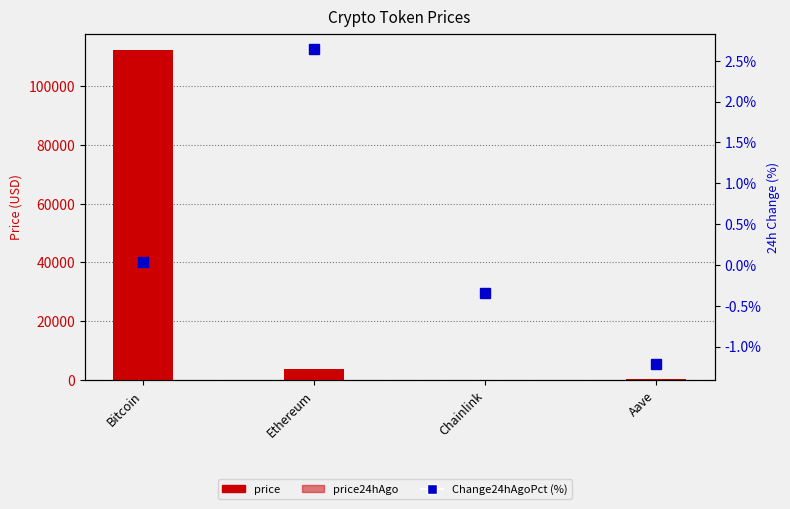

True or false: Change24hAgoPct (%) has a value of 0.0 at Bitcoin.

True